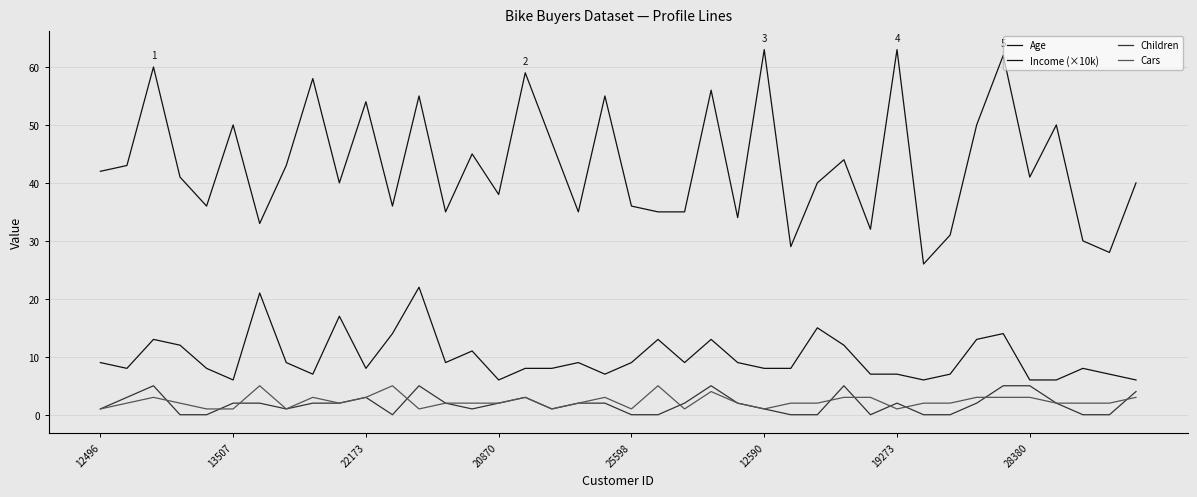

How many intersections are there between Cars and Children?

11